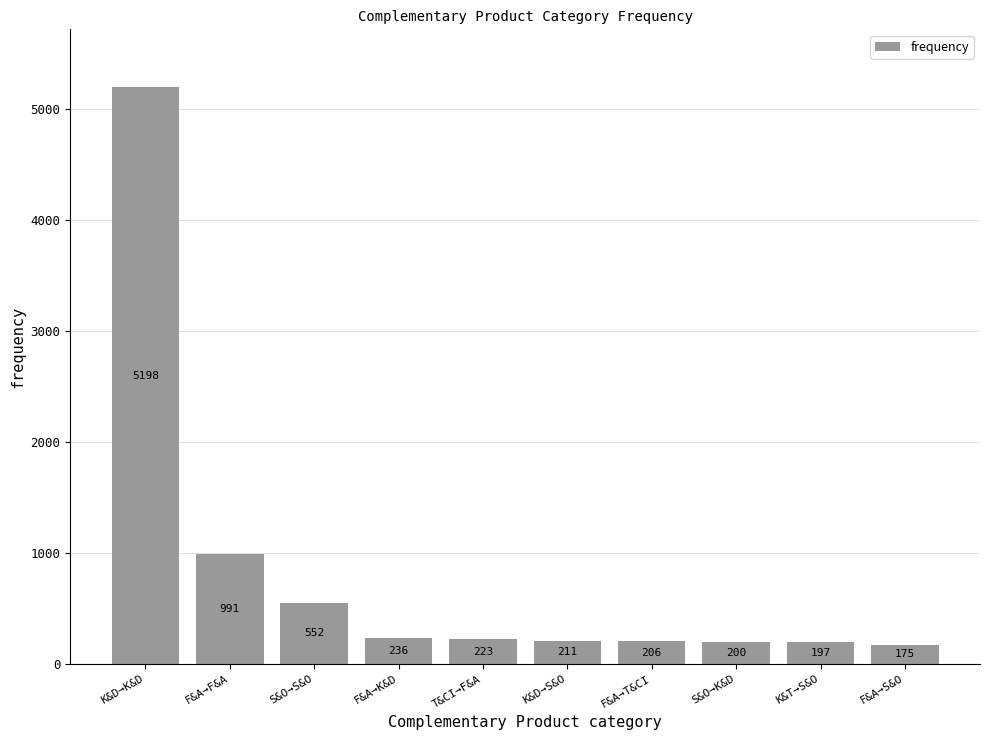

How many data points does each series have?

10